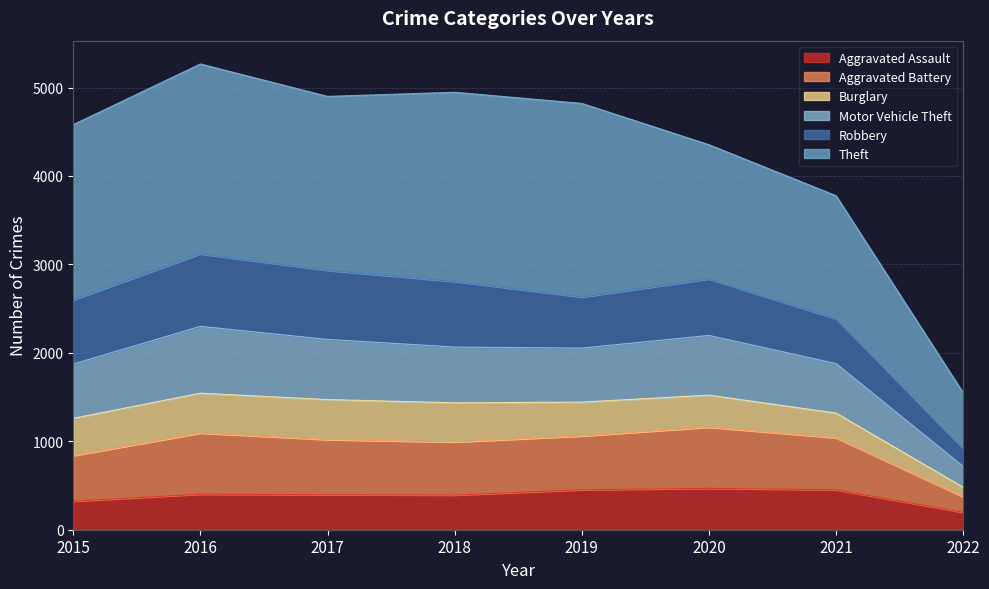

At which label does Aggravated Assault reach its minimum?

2022